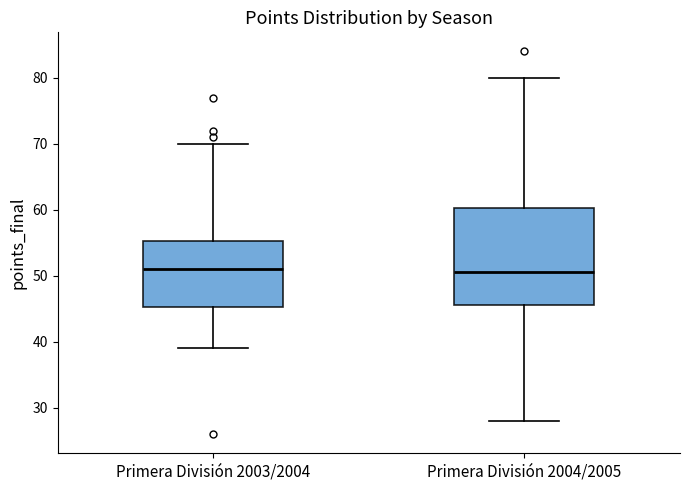

Which box is the tallest, from its lower edge to its upper edge?

Primera División 2004/2005